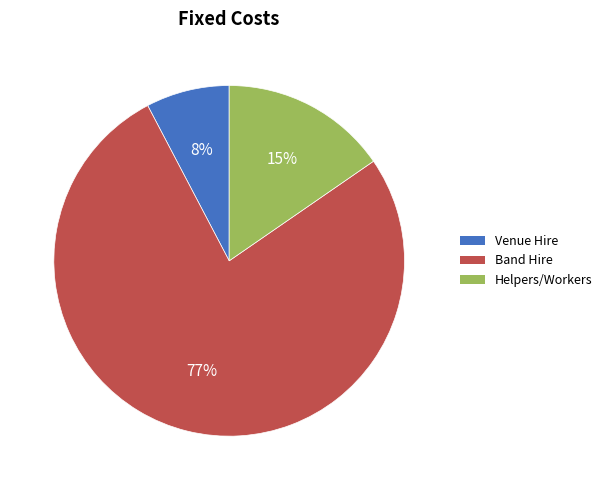

Which slice represents more than half of the pie?

Band Hire